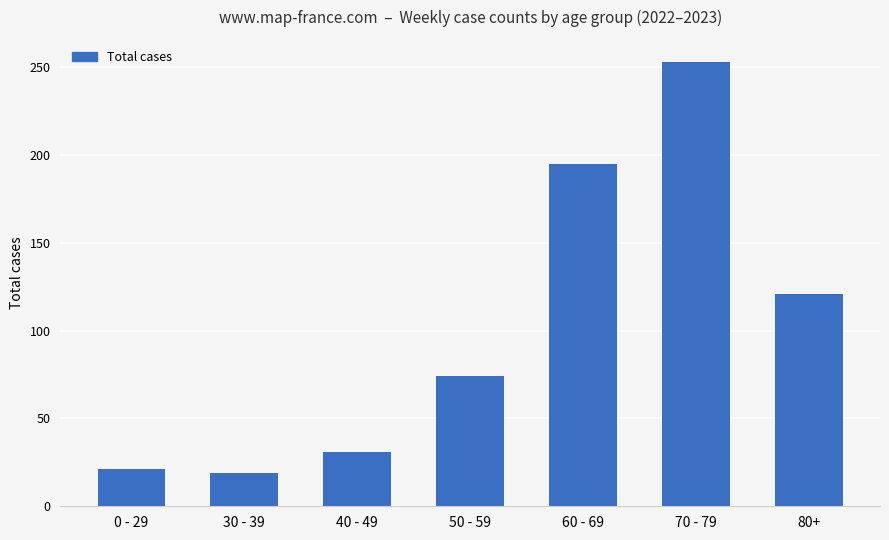

What is the greatest value displayed?

253